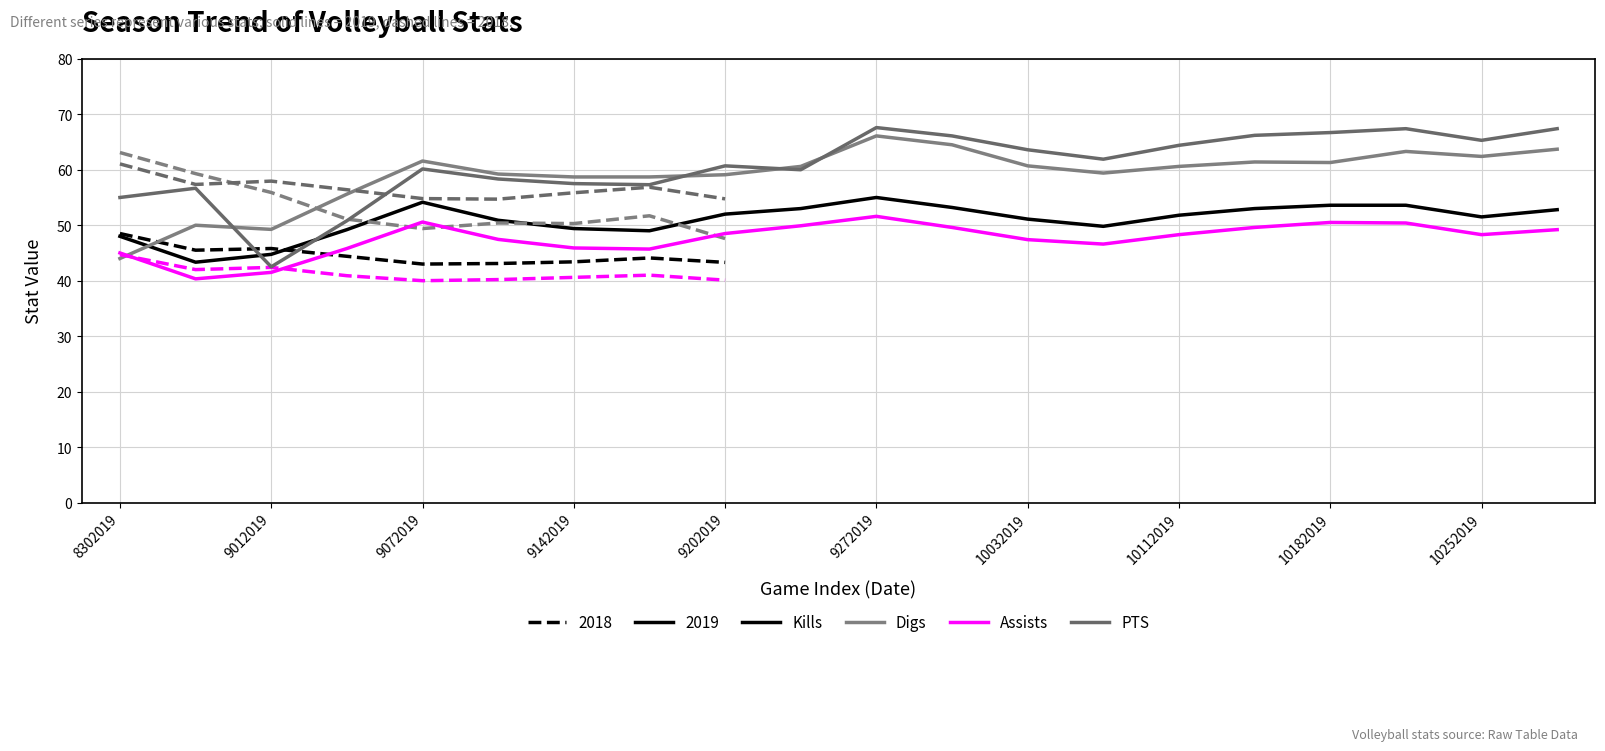

How many values in the PTS series are below 61?

10